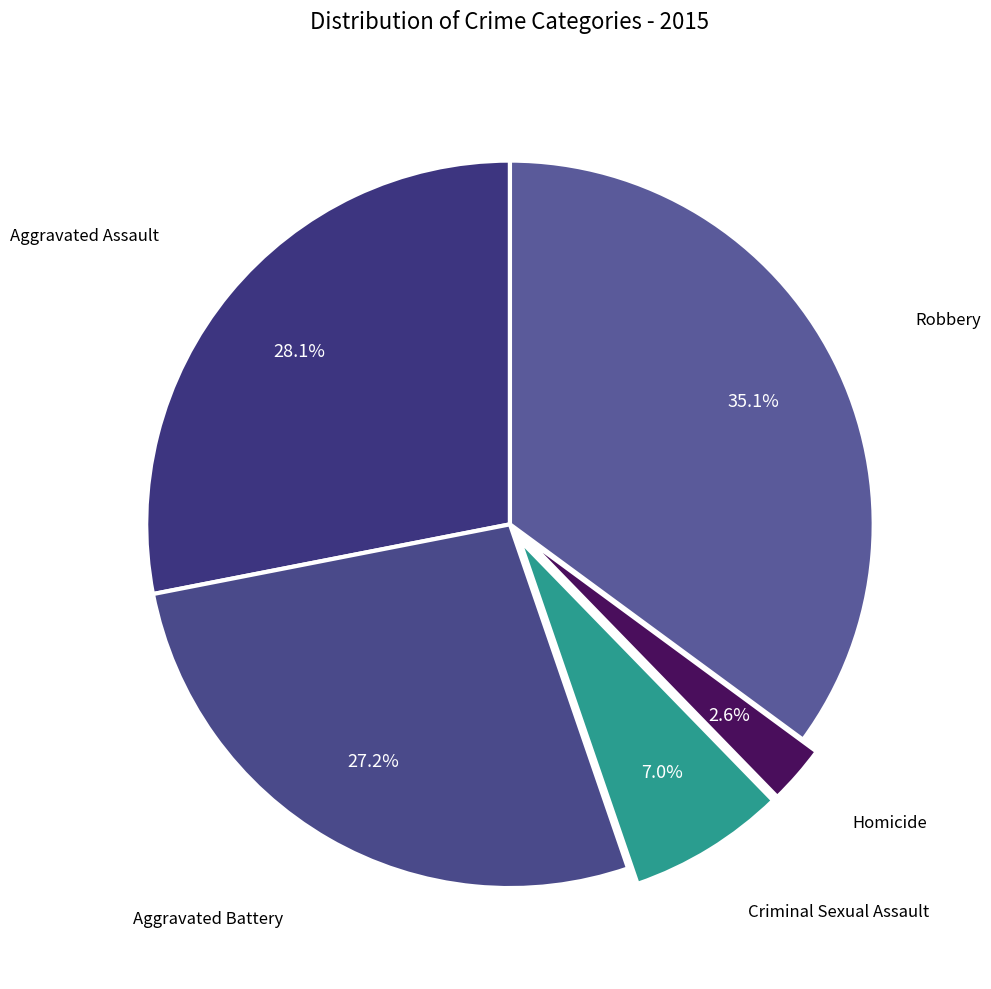

Rank the categories by value from lowest to highest.

Homicide, Criminal Sexual Assault, Aggravated Battery, Aggravated Assault, Robbery